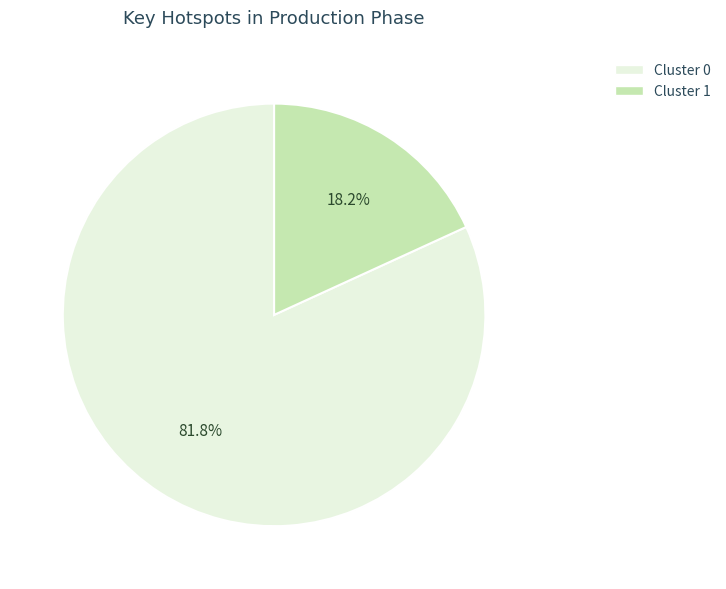

What is the smallest slice in the pie chart?

Cluster 1